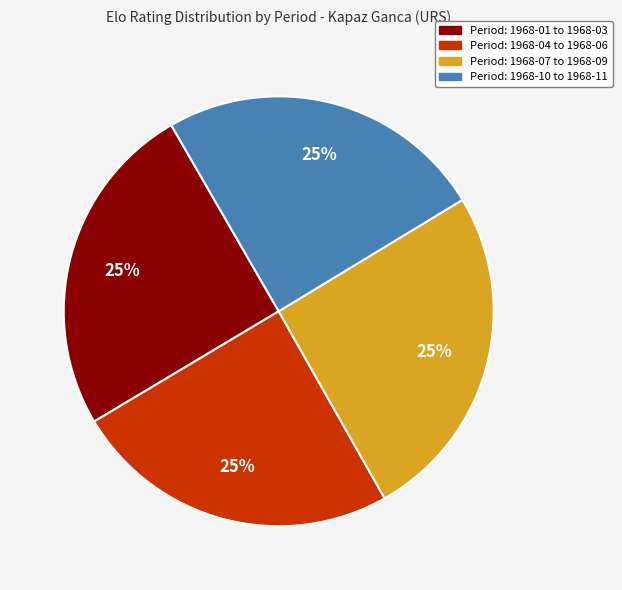

To the nearest percent, what is the average slice percentage?

25%